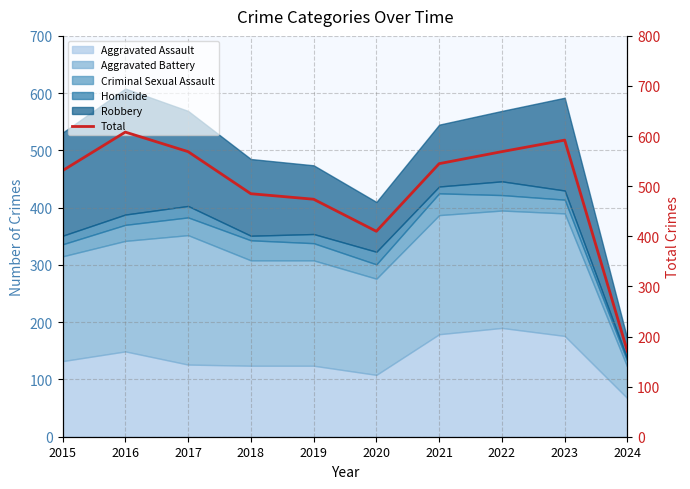

Reading right to left, what are all the values shown in this chart?

2024=170	2023=592	2022=569	2021=545	2020=410	2019=474	2018=485	2017=569	2016=608	2015=531